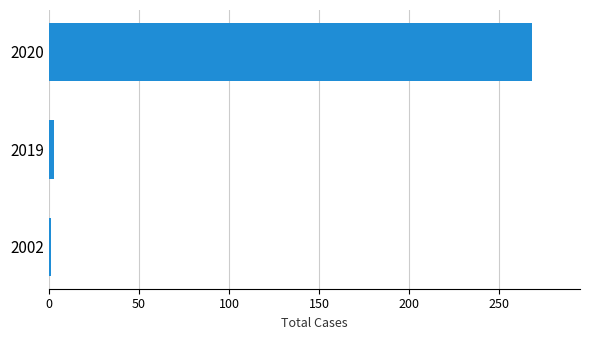

The chart shows a value of 3 at 2019. True or false?

True